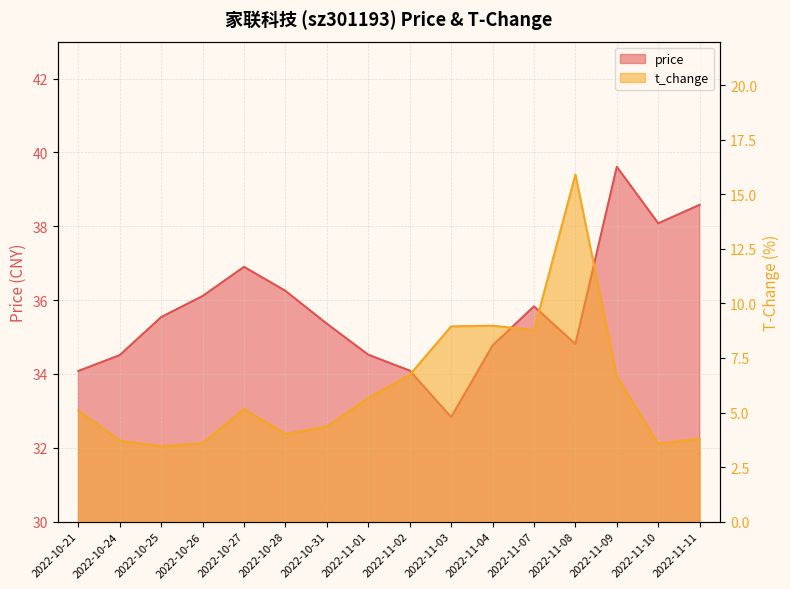

What are all the series names shown in the legend?

price, t_change